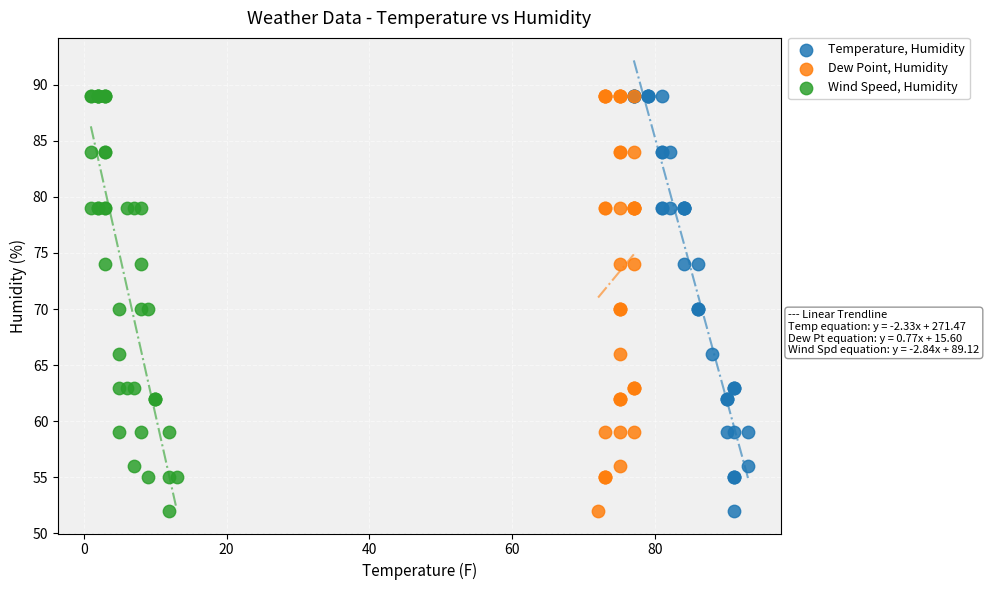

What are all the series names shown in the legend?

Temperature, Humidity, Dew Point, Humidity, Wind Speed, Humidity